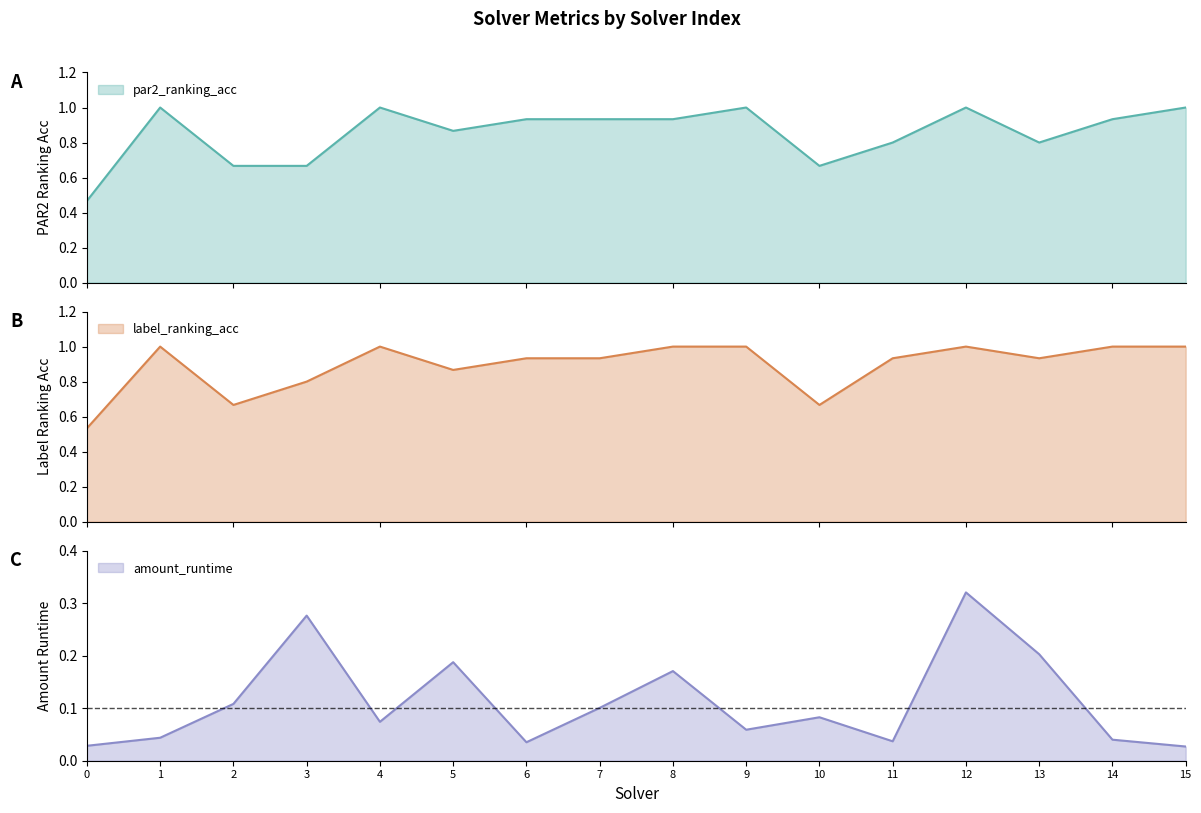

What is the average value of the amount_runtime series?

0.1